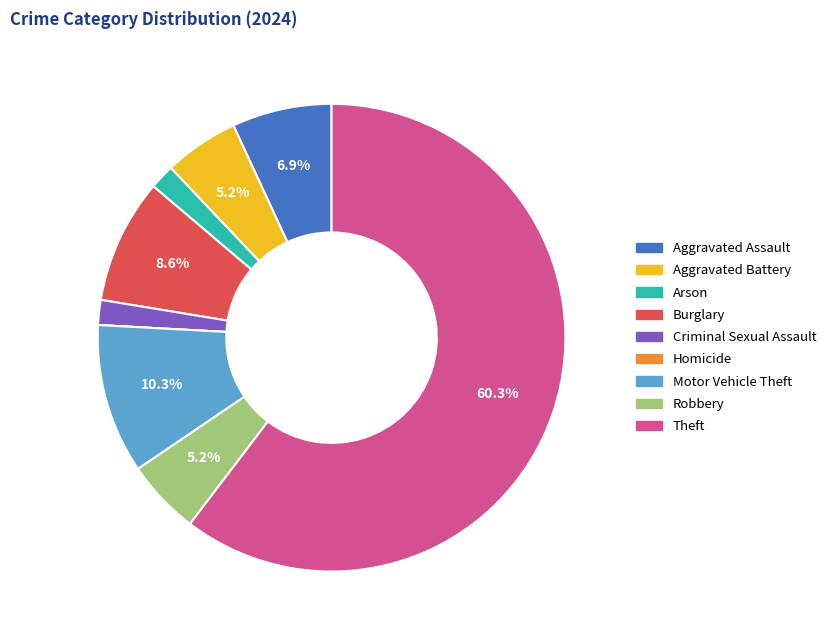

Do Robbery and Arson together represent more than half of the pie?

No